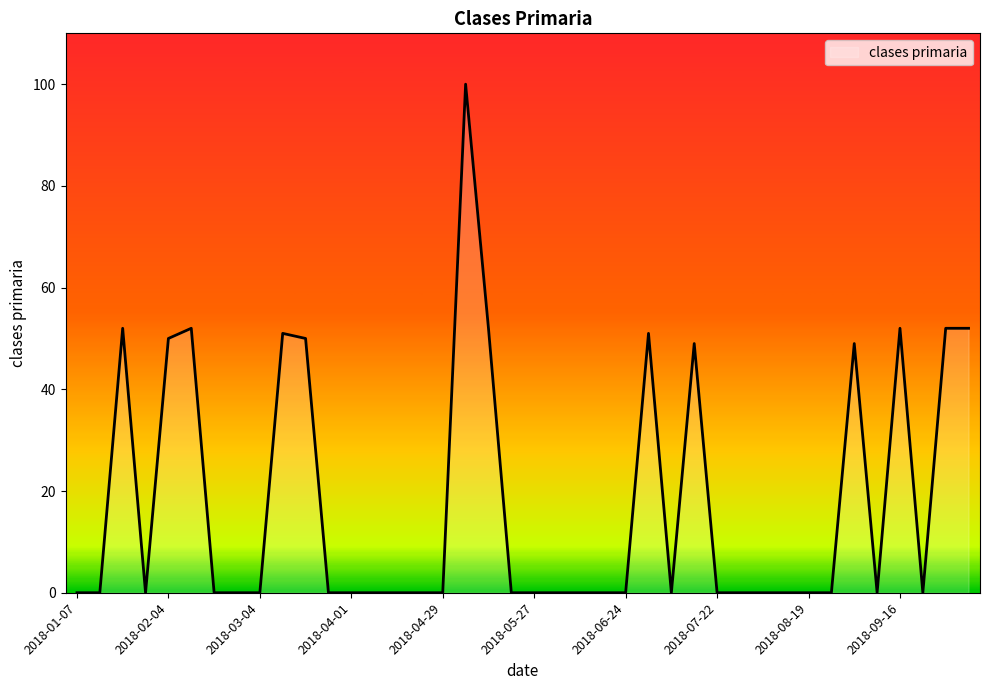

What is the difference between the maximum and minimum values?

100